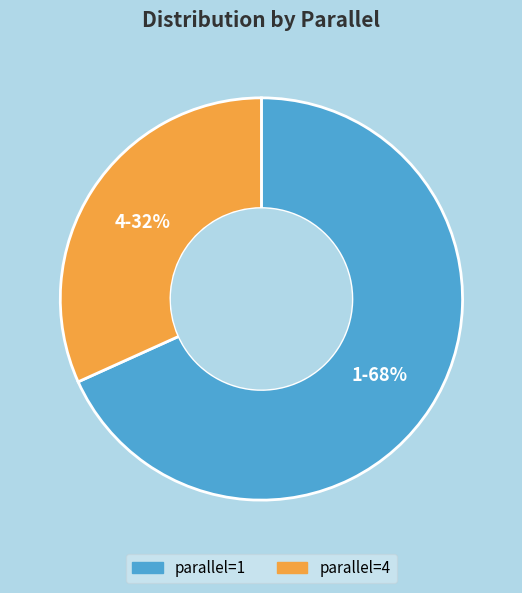

To the nearest percent, what is the average slice percentage?

50%